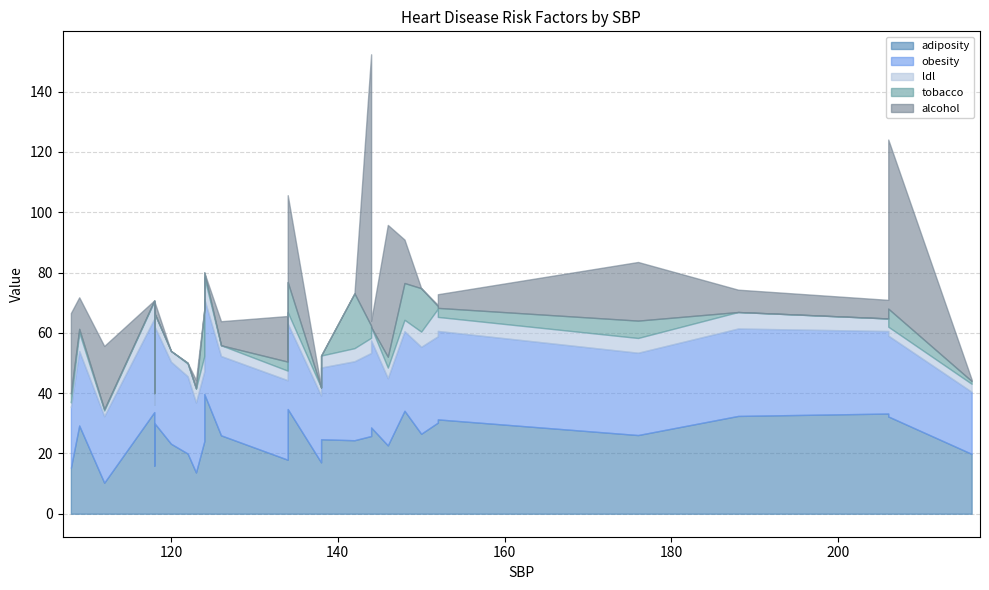

What is the label of the 27th point from the left?

138